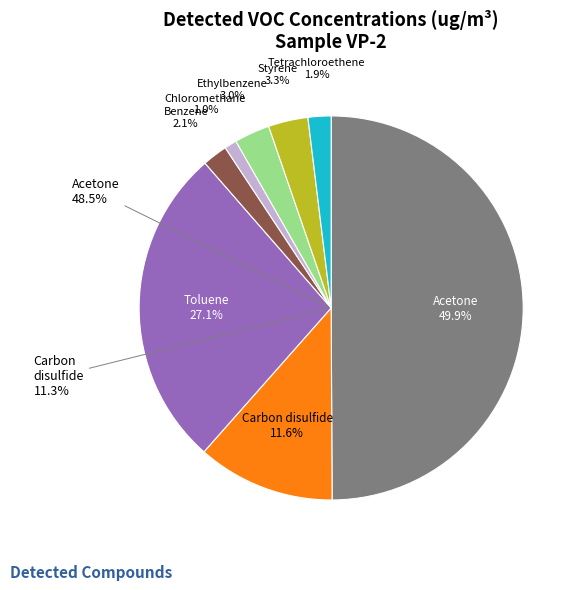

Rank the categories by value from highest to lowest.

Acetone, Toluene, Carbon disulfide, Styrene, Ethylbenzene, Benzene, Tetrachloroethene, Chloromethane